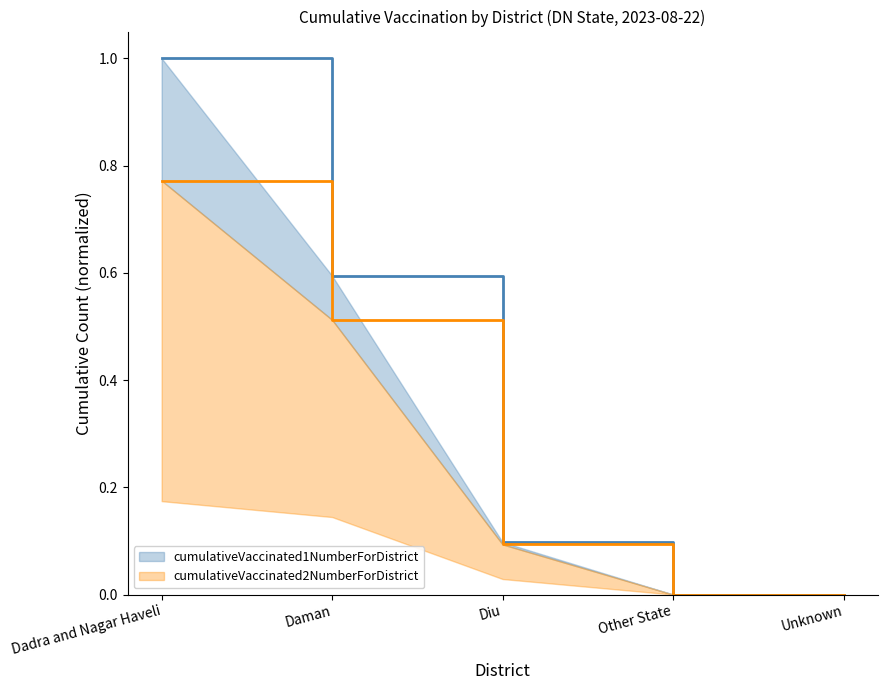

How many cumulativeVaccinated2NumberForDistrict values are between 0 and 1?

5